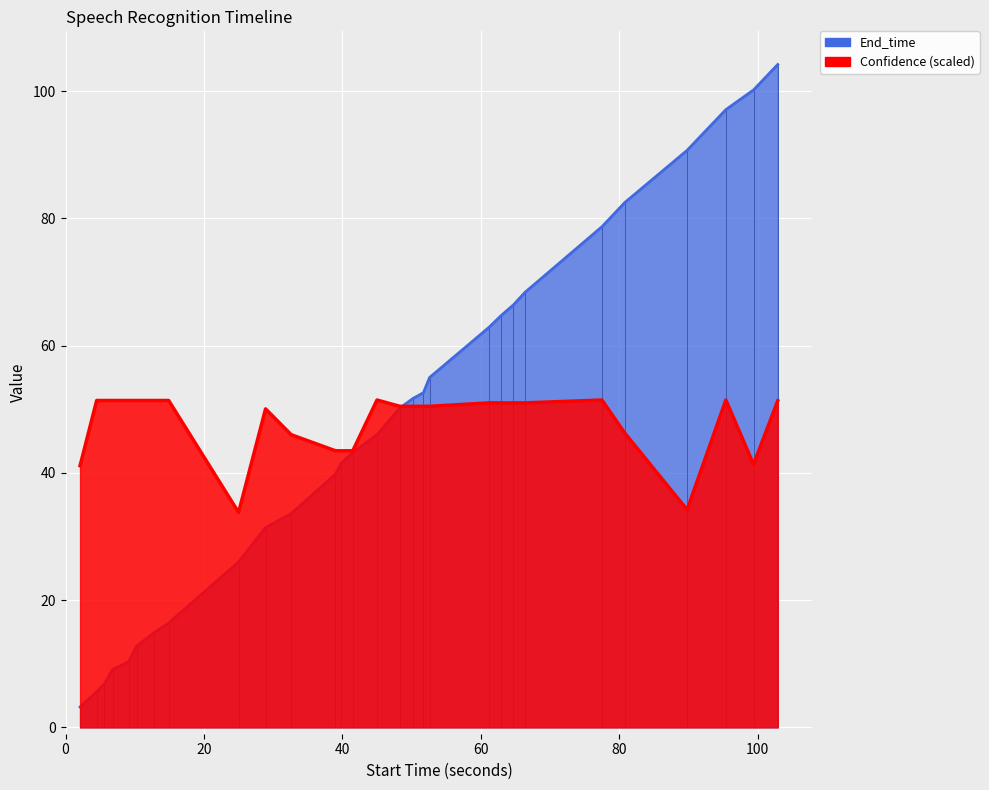

How many distinct data groups are displayed?

2